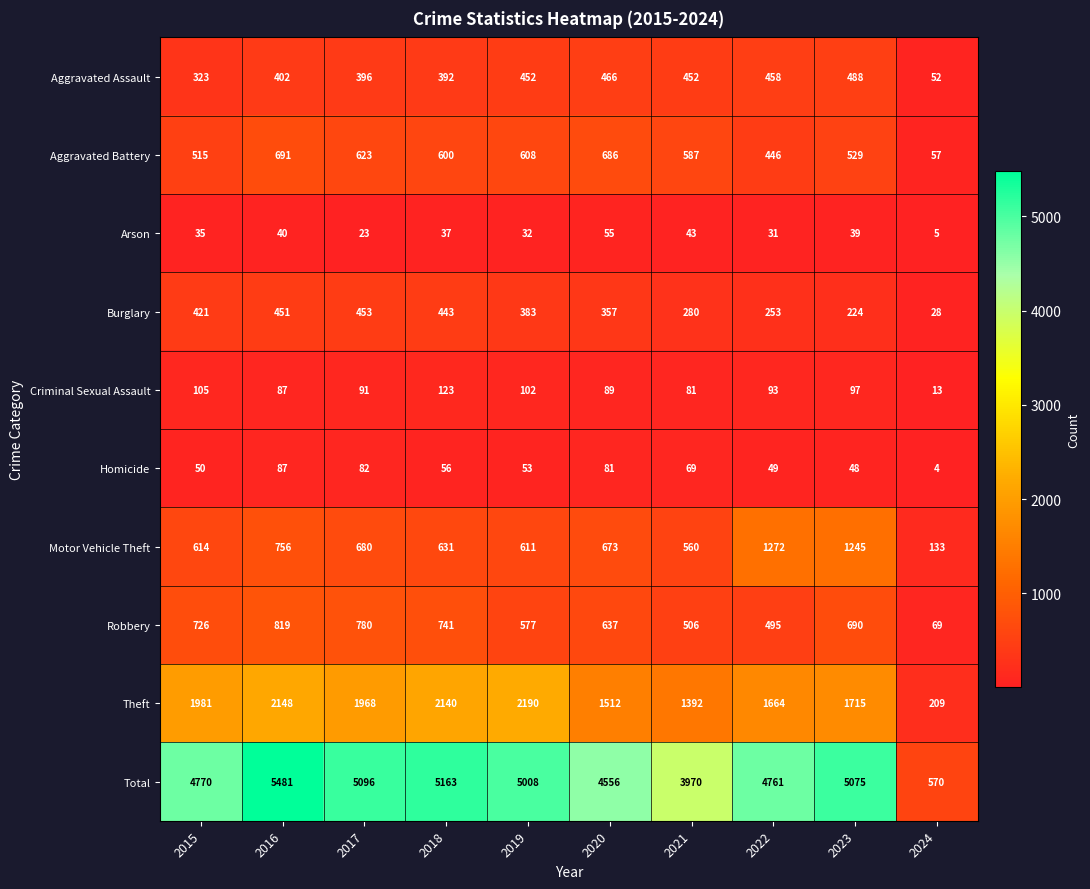

What is the difference between the highest and lowest values at 2021?

3927